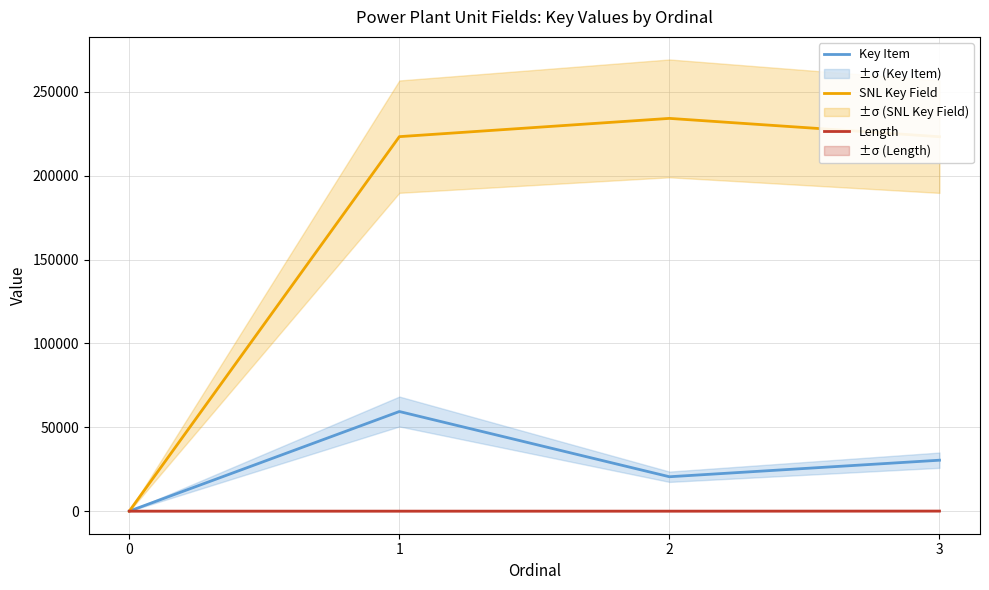

Between 1 and 3, which is larger?

1